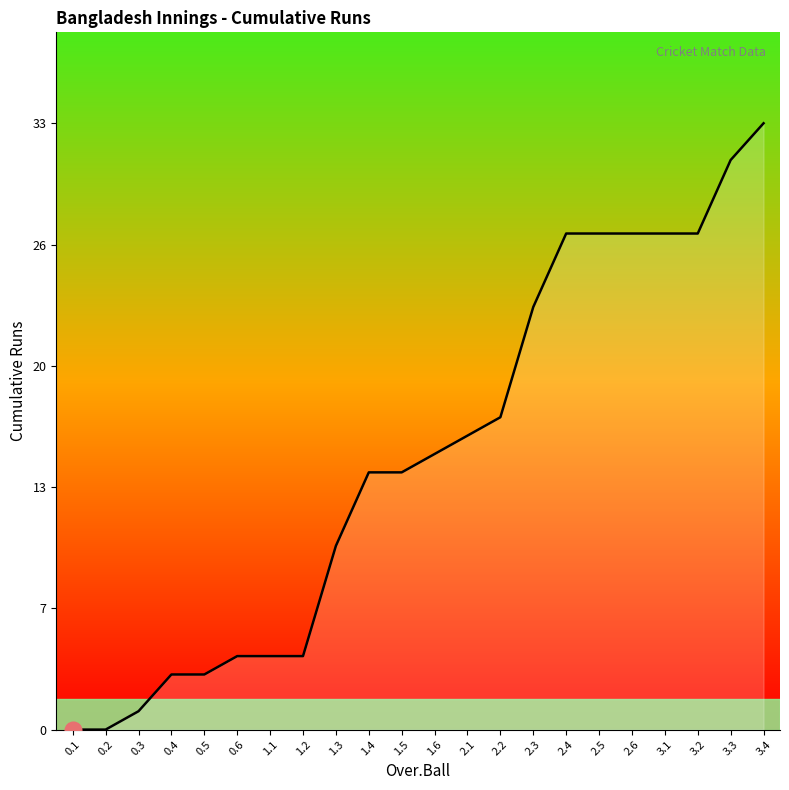

List the labels in order of value, smallest first.

0.1, 0.2, 0.3, 0.4, 0.5, 0.6, 1.1, 1.2, 1.3, 1.4, 1.5, 1.6, 2.1, 2.2, 2.3, 2.4, 2.5, 2.6, 3.1, 3.2, 3.3, 3.4